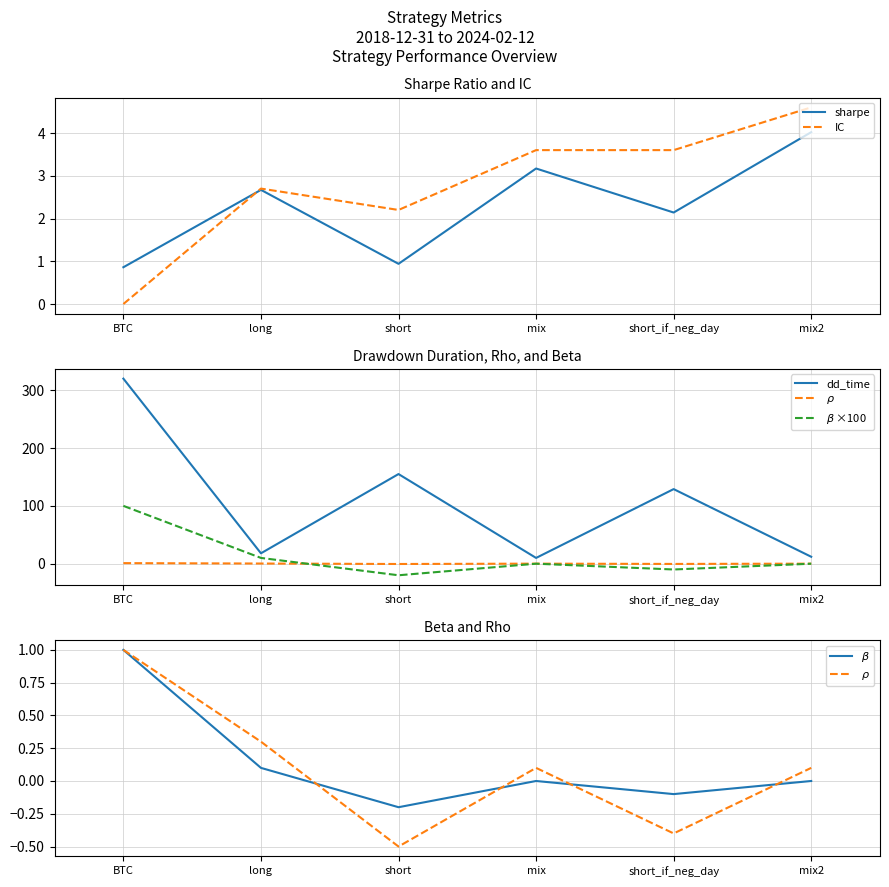

How many values in $\rho$ are above zero?

4